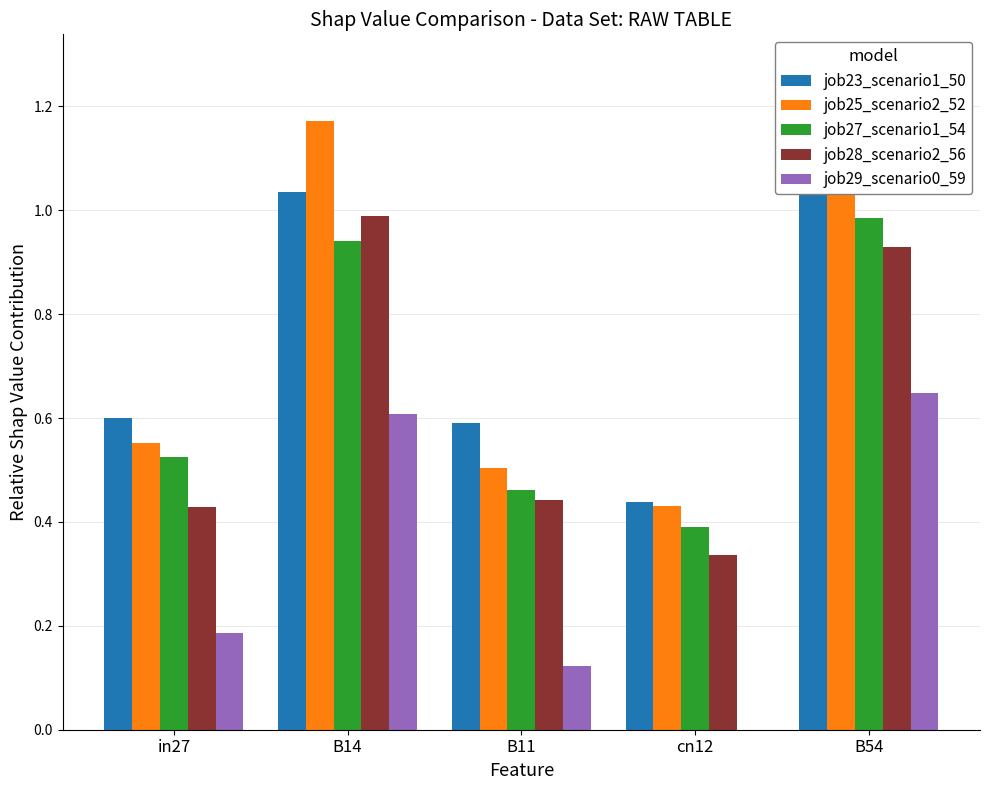

What position from the right is in27?

5